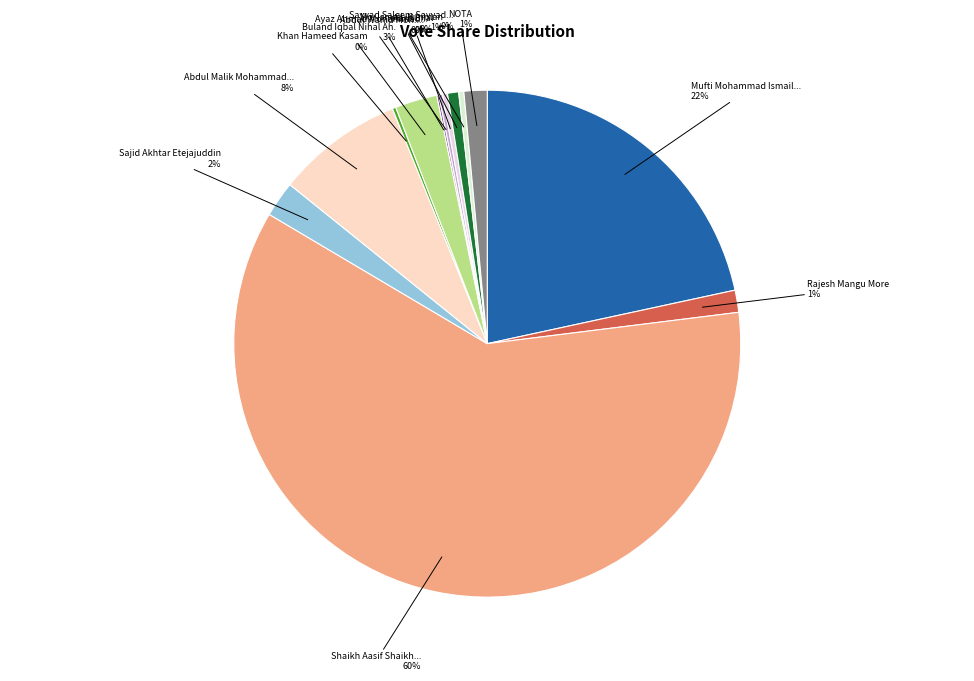

Which slice is the smallest?

Abdul Wahid Moh. Sharif